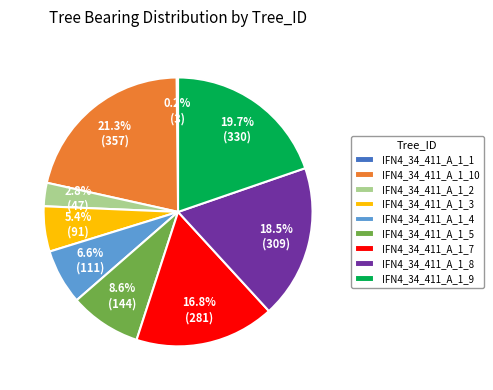

What percentage is NOT represented by IFN4_34_411_A_1_7?

83.2%